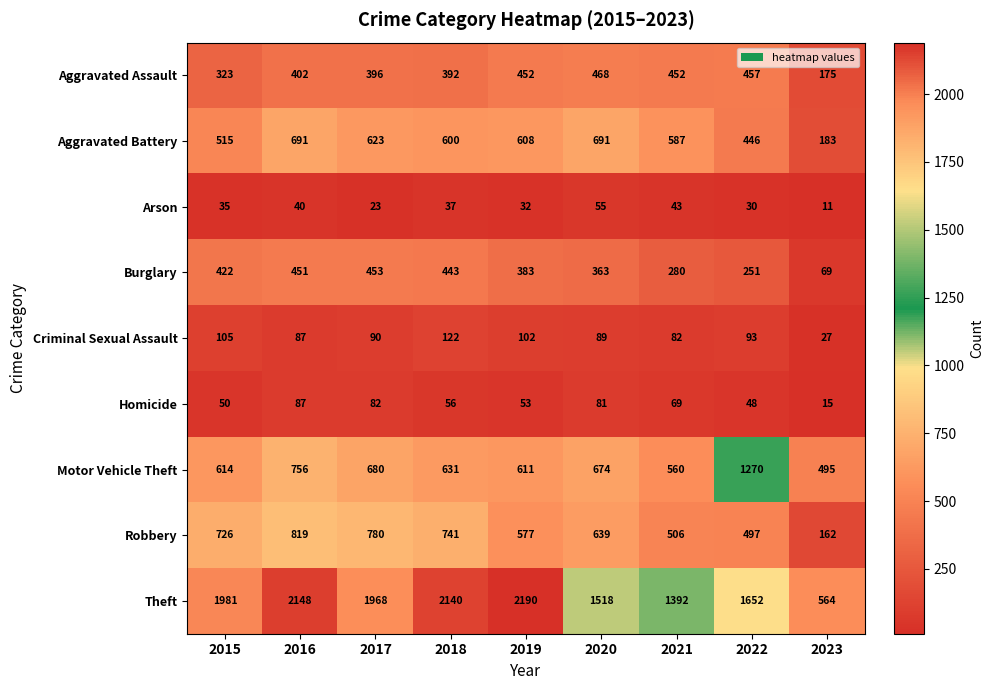

What is the highest value of the Theft series?

2190